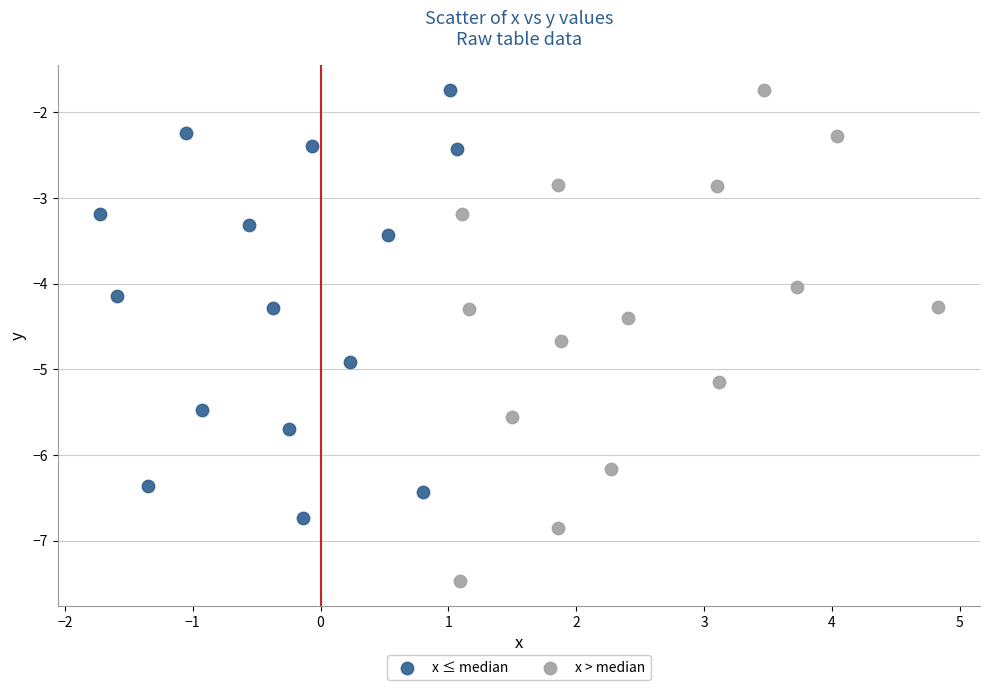

Which series has the largest Y range (max minus min)?

x > median